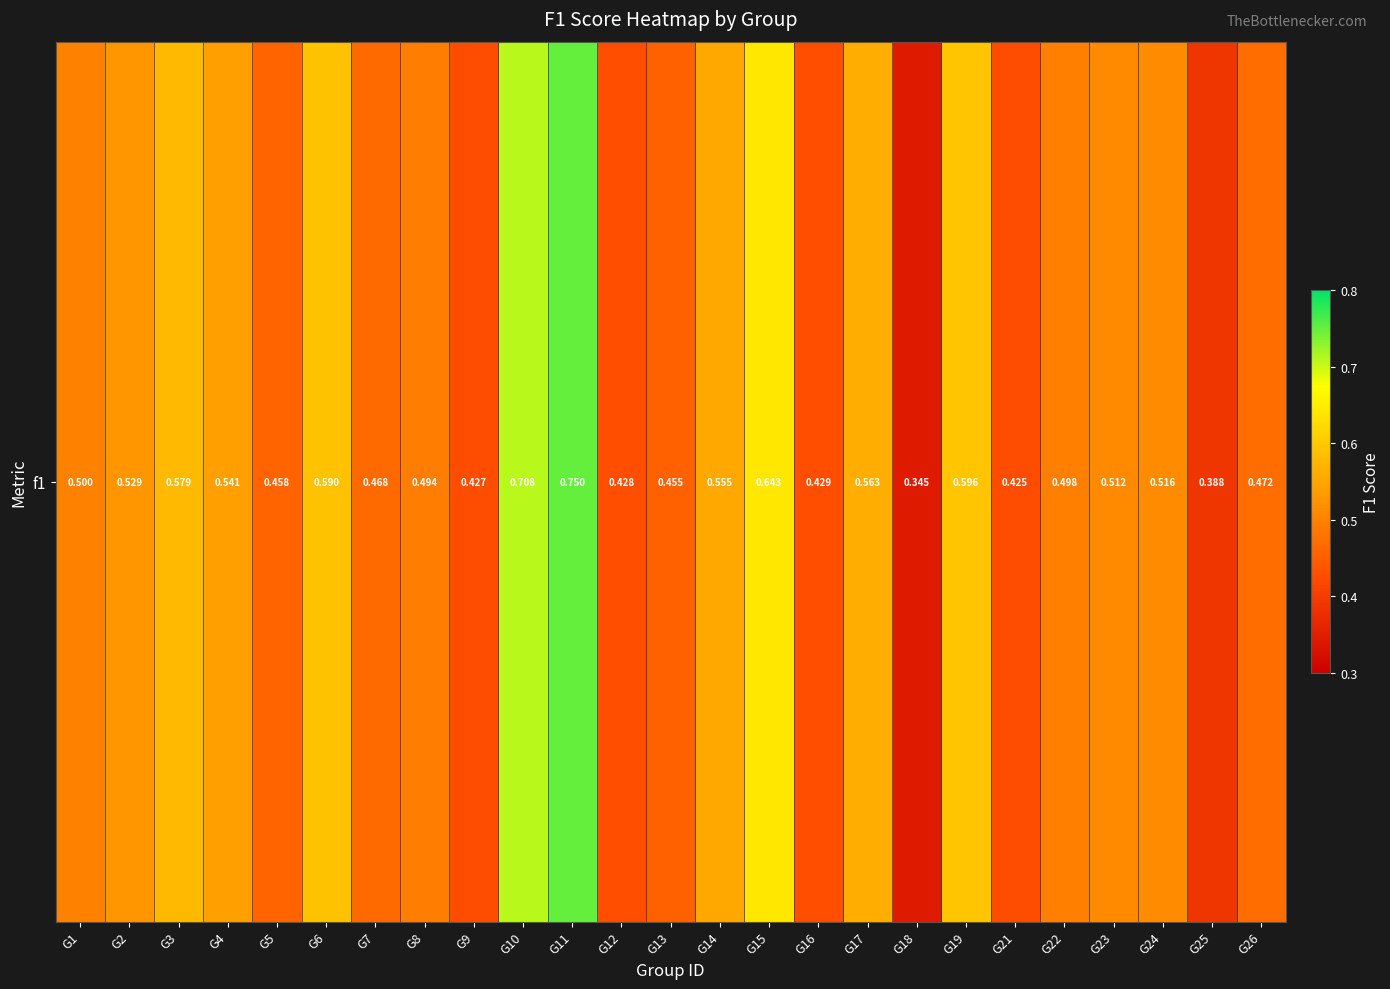

What is the sum of all values?

12.9